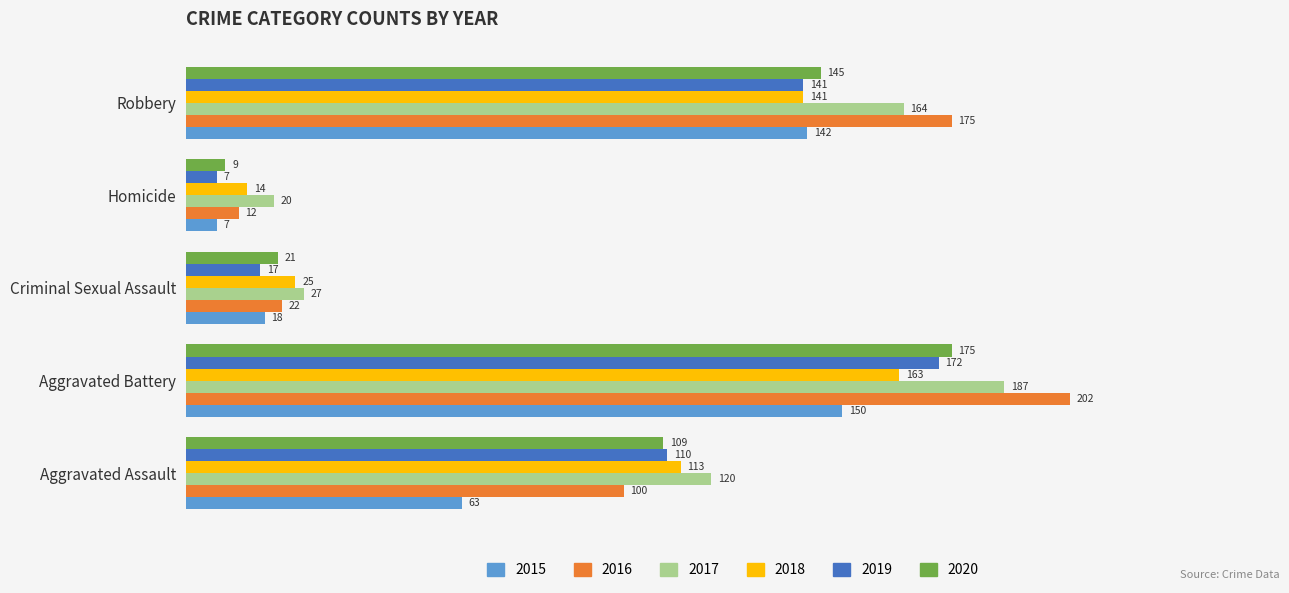

Rank the categories by 2015 value from highest to lowest.

Aggravated Battery, Robbery, Aggravated Assault, Criminal Sexual Assault, Homicide